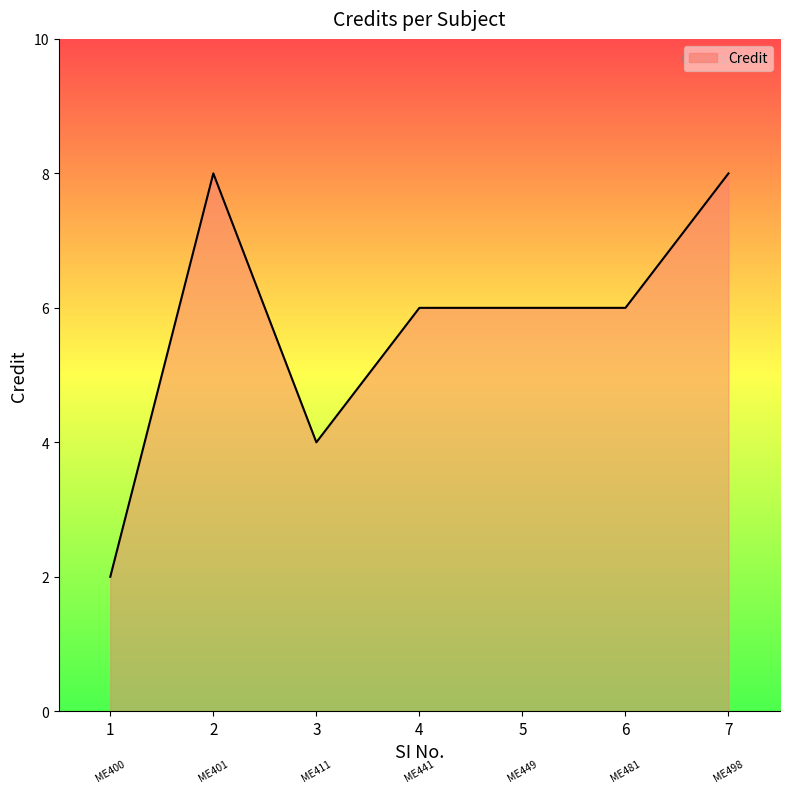

What is the maximum value shown in the chart?

8